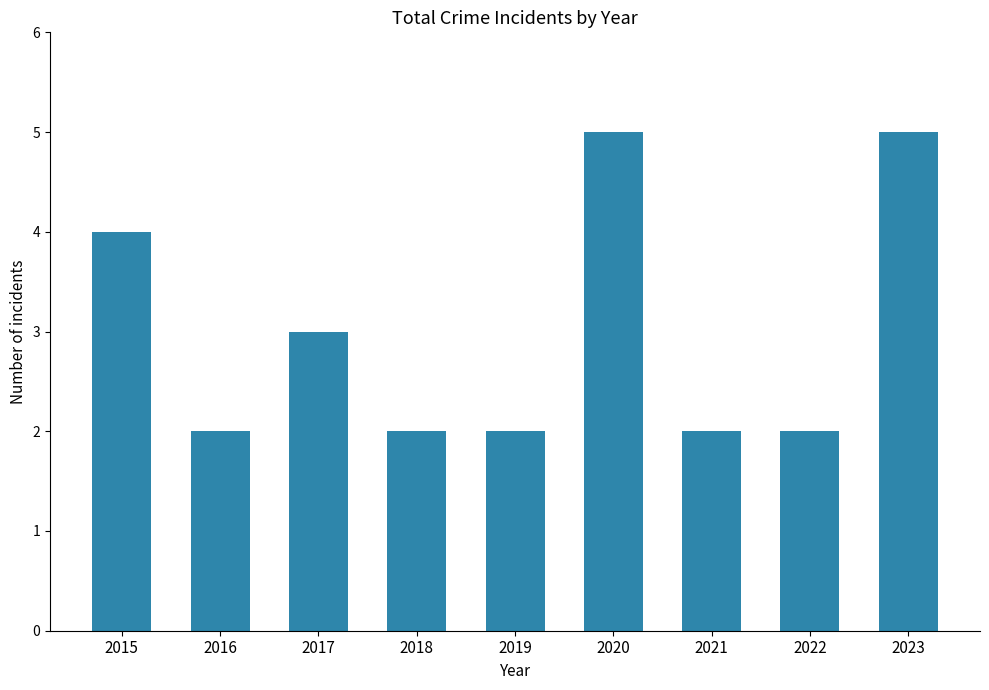

Is it true that the value at 2023 is 2?

False